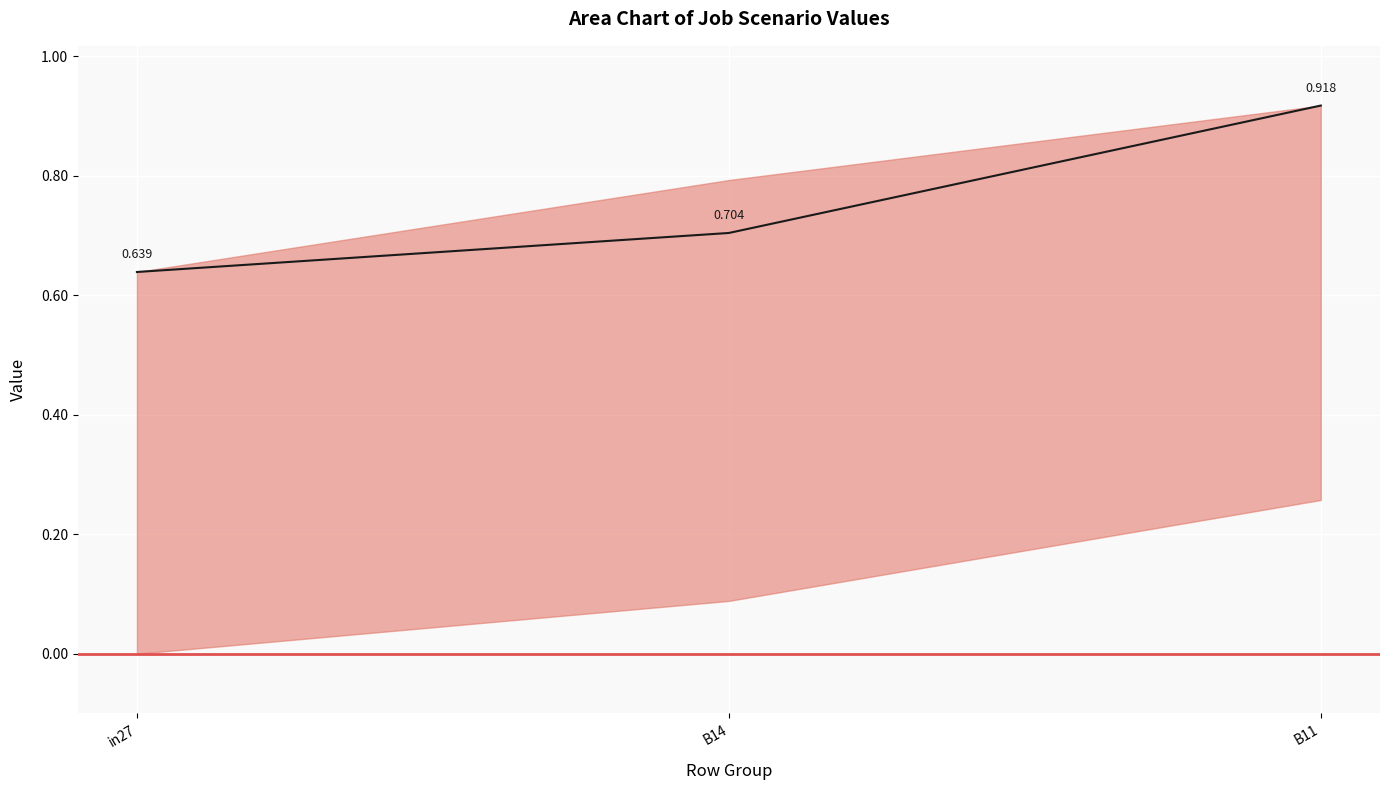

Reading left to right, extract all data points from this chart.

0.6	0.7	0.9